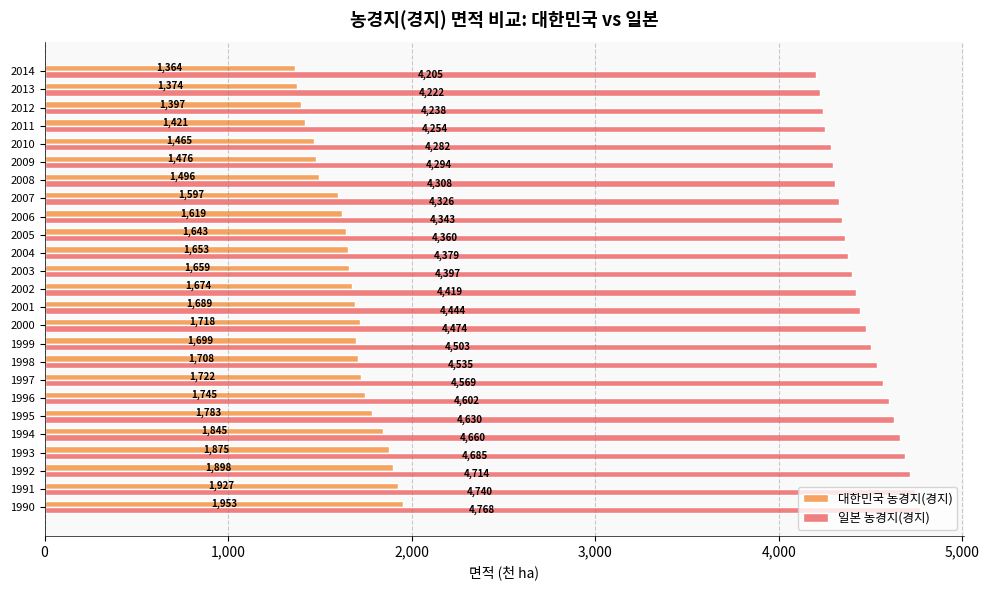

Which series has the largest total across all categories?

일본 농경지(경지)